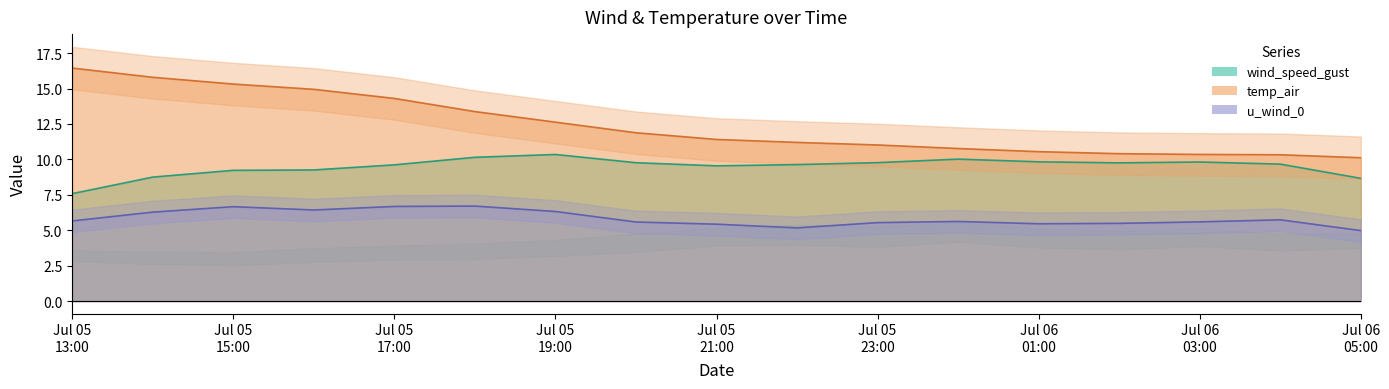

Rank the series by their average value, from highest to lowest.

temp_air, wind_speed_gust, u_wind_0